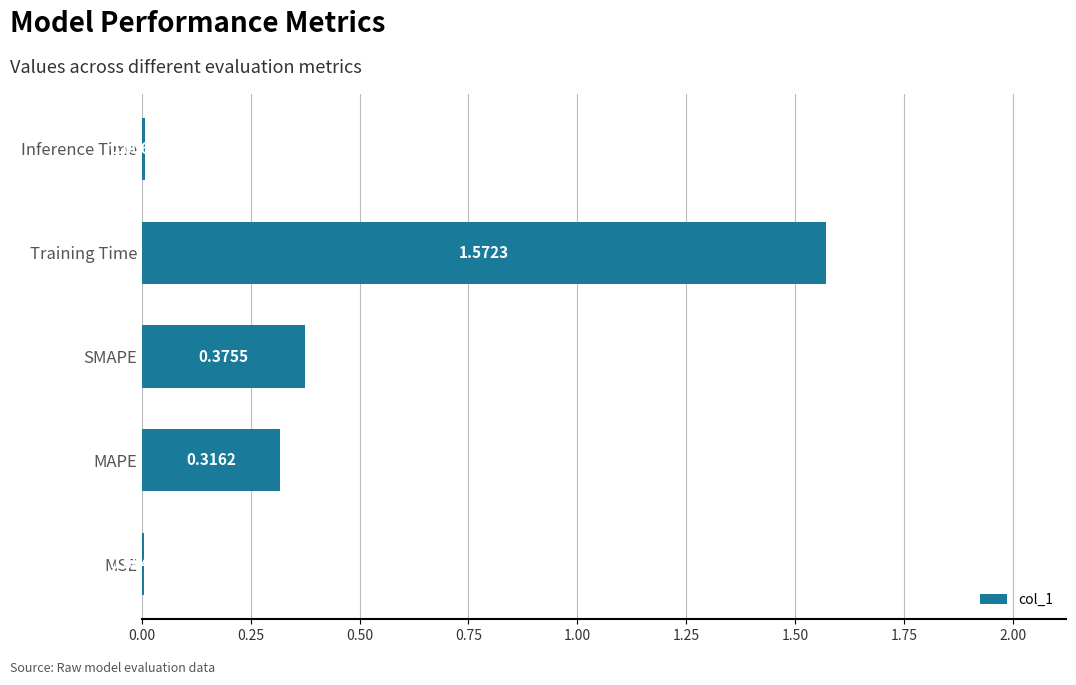

What is the sum of all values?

2.3